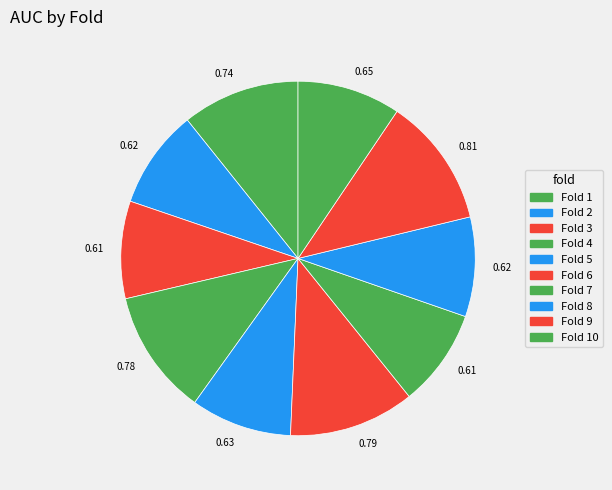

Which slice is the largest?

Fold 9